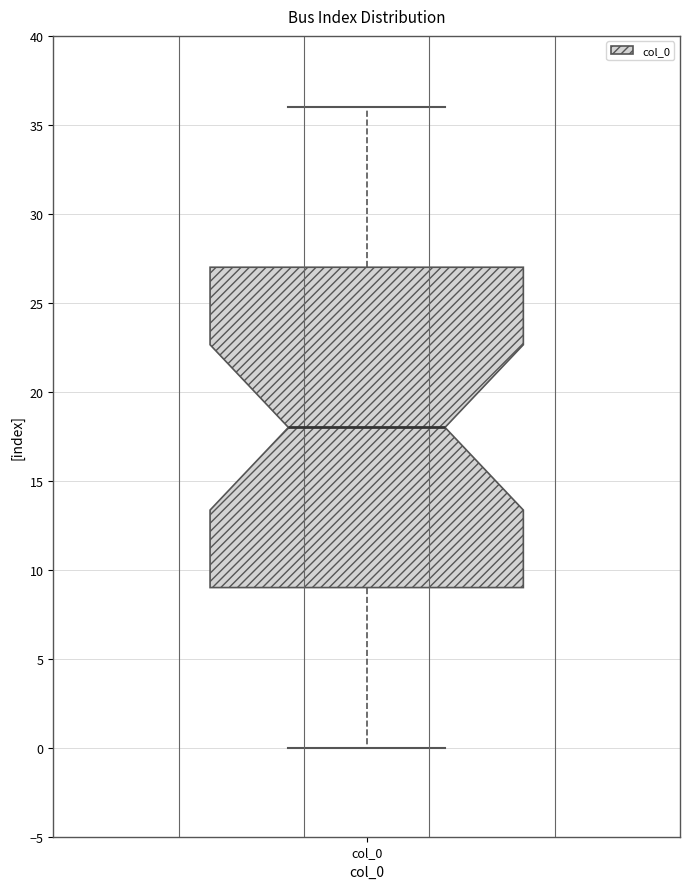

Transcribe this box plot: give where the median line is, the range the box spans, and where the two whiskers end, as read against the y-axis. The values are not printed on the chart, so give them approximately, as read against the axis.

median 18, box 9 to 27, whiskers 0 to 36